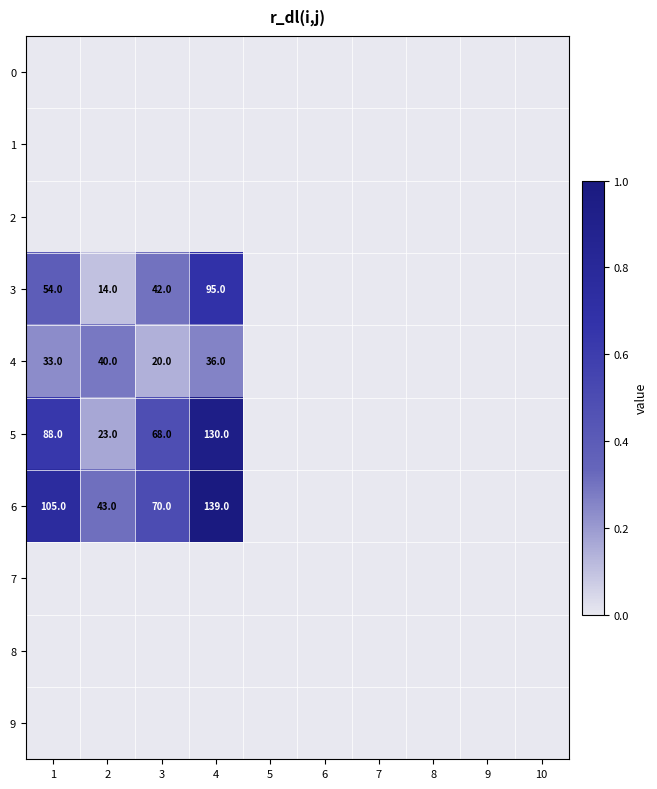

What is the difference between the 5 values at 2 and 3?

45